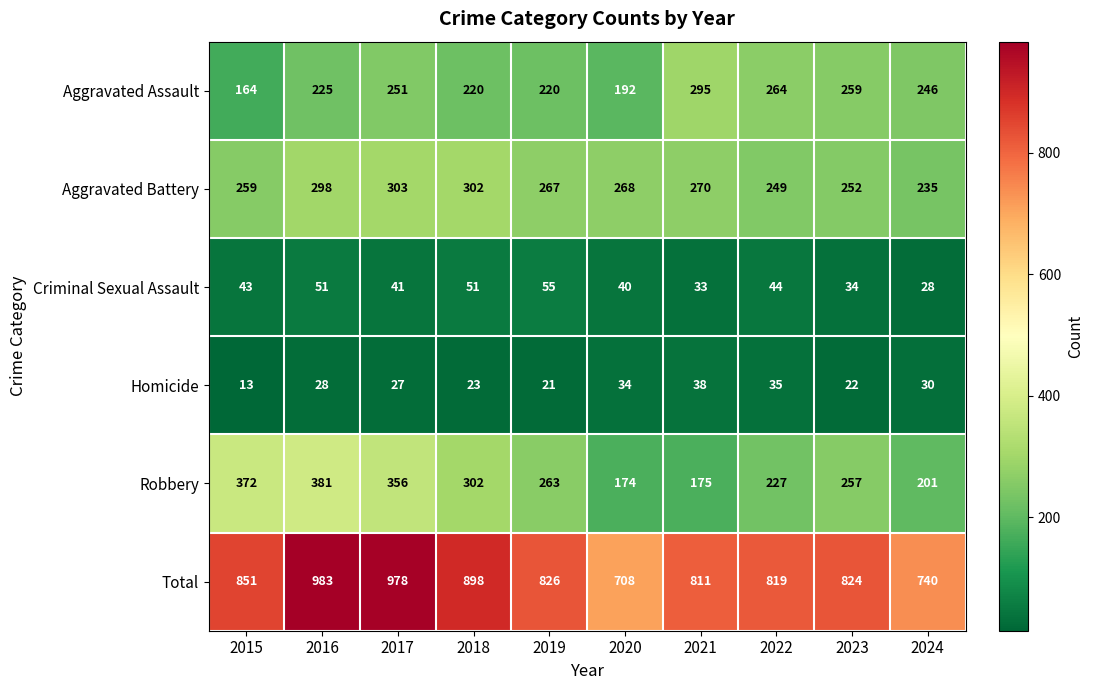

The value of Total at 2023 is 436. True or false?

False